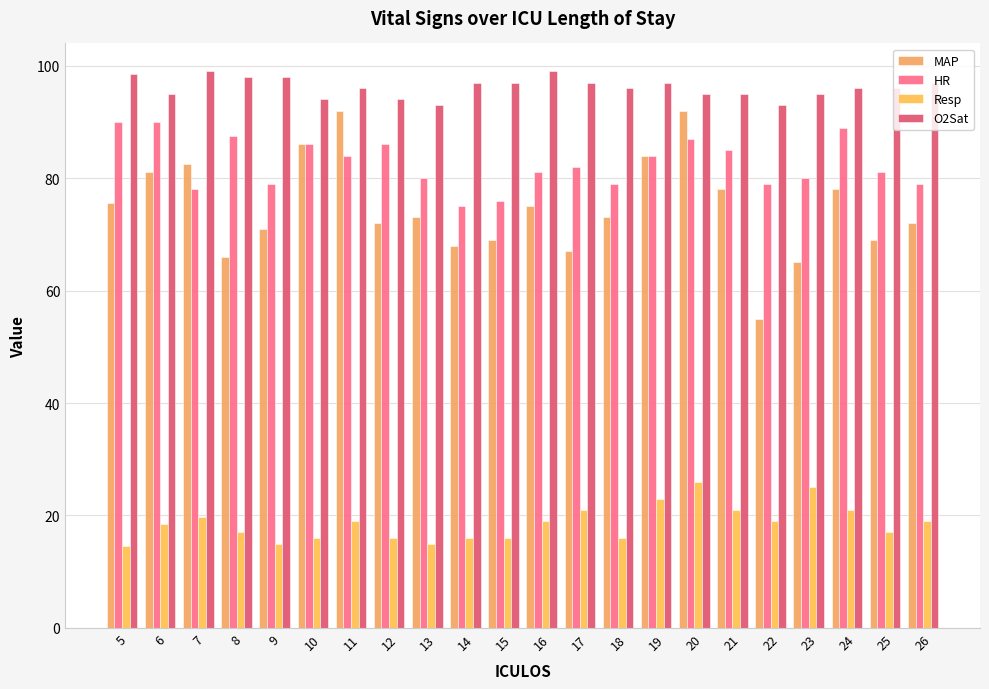

Which series has the widest spread of values?

MAP